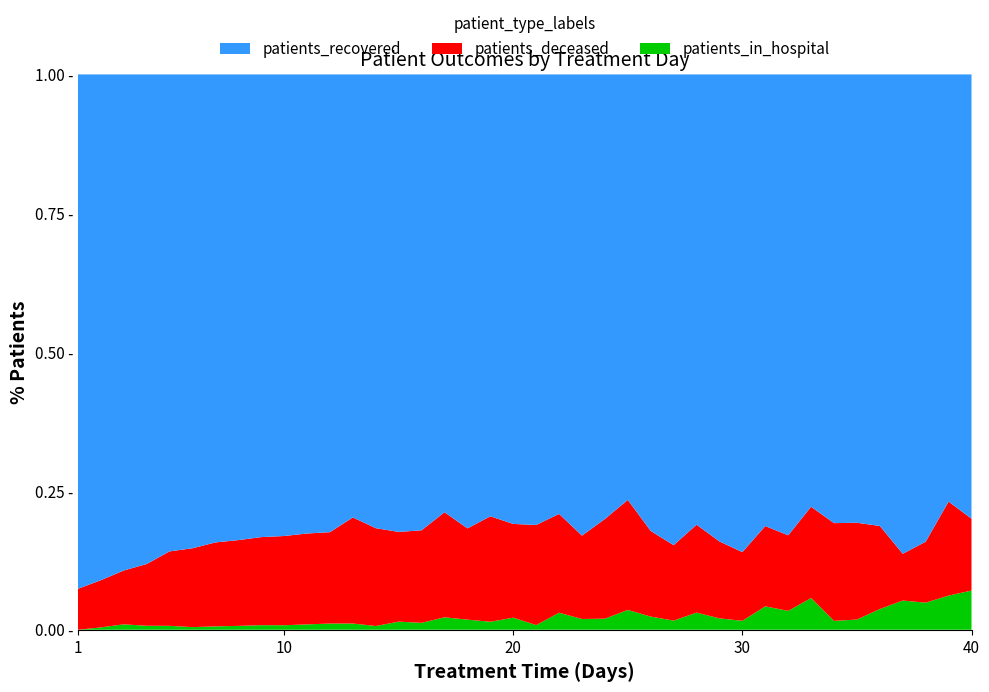

Reading left to right, transcribe all the data shown in this chart.

patients_recovered: 2790	6239	7694	7848	6956	5786	4695	4083	3256	2659	2227	1839	1420	1215	1127	857	704	627	553	446	387	387	343	281	236	208	206	210	164	160	135	122	109	101	88	87	82	69	50	68
patients_deceased: 222	582	835	990	1086	963	842	752	620	514	441	367	340	262	221	174	169	126	132	93	86	87	62	63	61	39	33	41	27	23	24	20	23	22	19	16	8	9	11	11
patients_in_hospital: 0	29	84	64	57	32	34	34	32	26	26	25	20	10	20	13	20	14	10	12	4	15	8	7	11	6	4	8	4	3	7	5	8	2	2	4	5	4	4	6